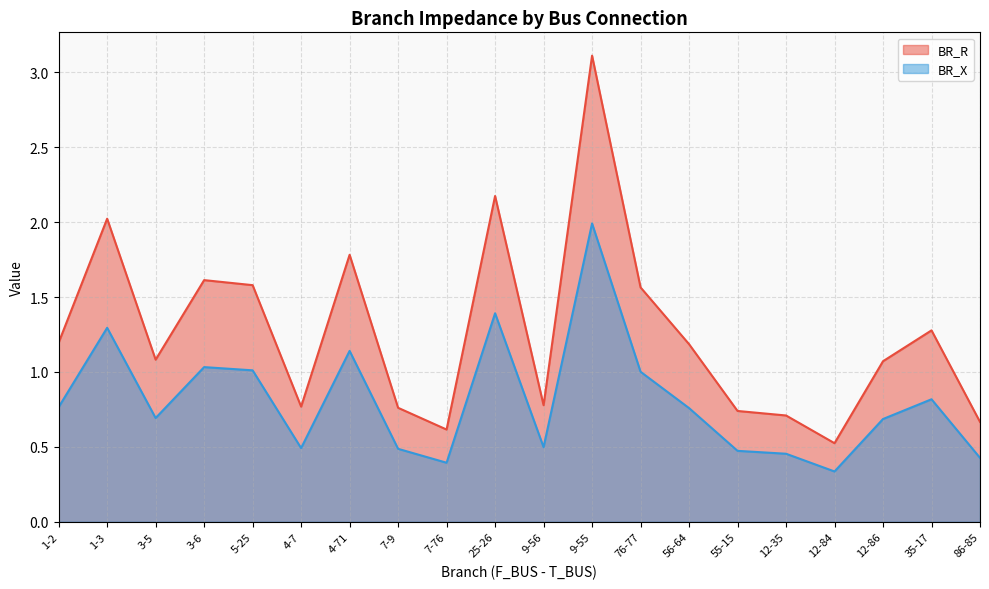

Which series has the largest range (max minus min)?

BR_R